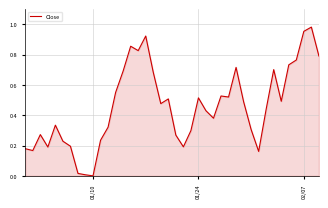

What is the sum of all values?

18.3